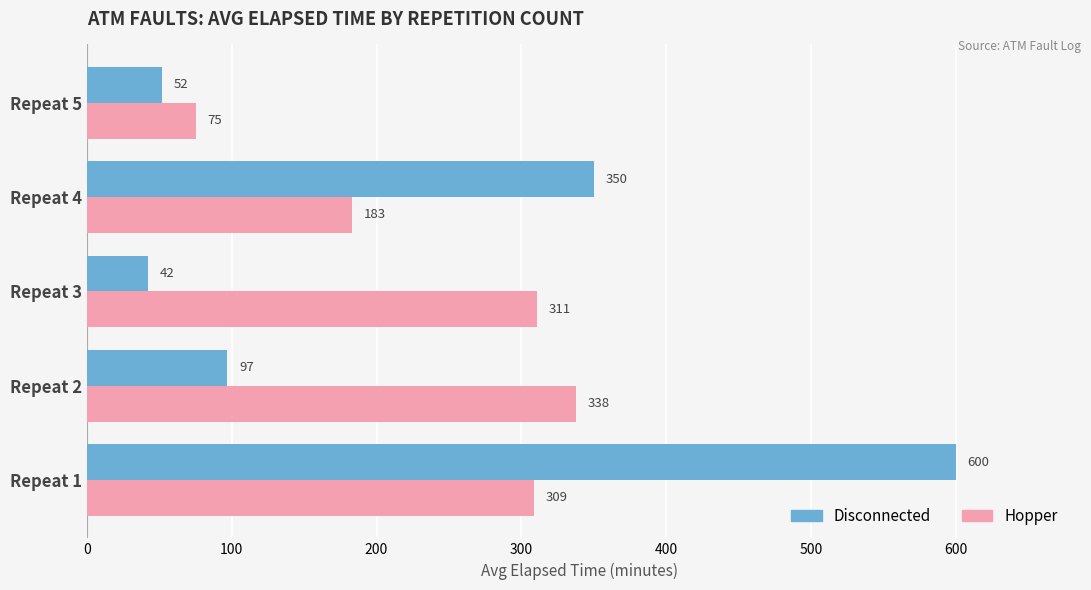

What is the difference between the maximum and minimum values in the Hopper series?

263